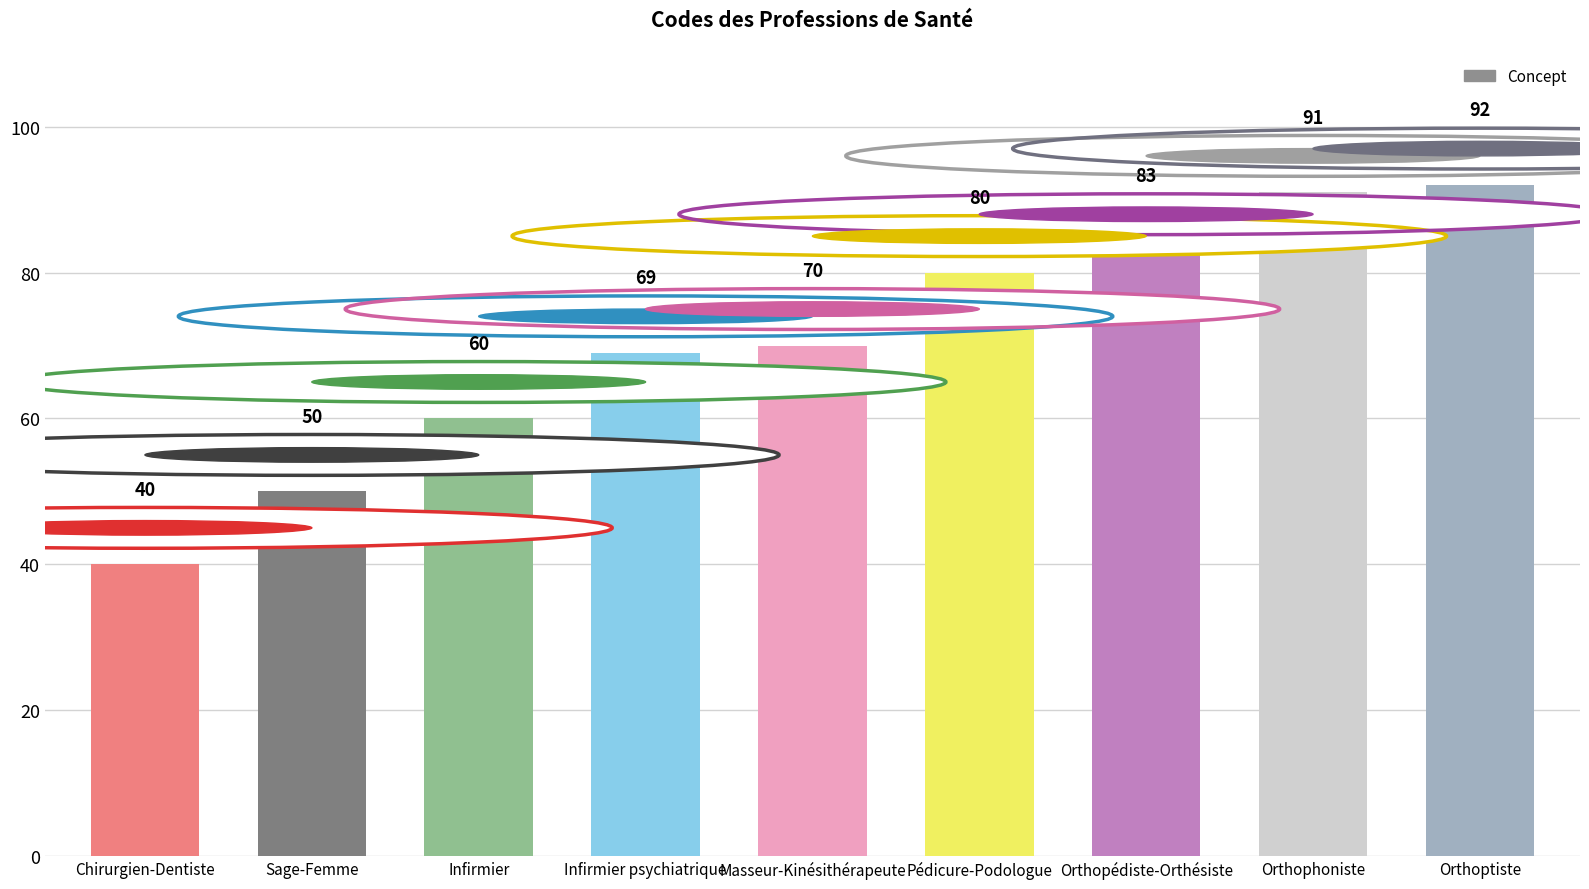

Between Orthophoniste and Chirurgien-Dentiste, which is larger?

Orthophoniste